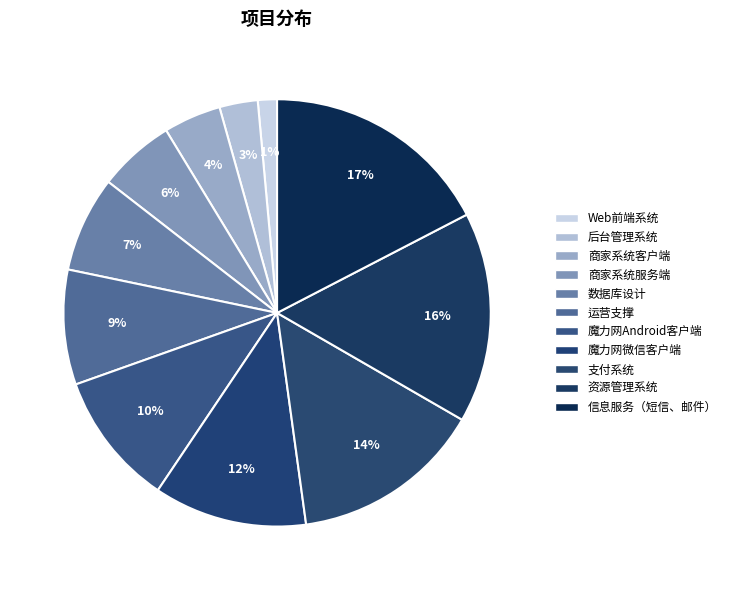

True or false: 运营支撑 accounts for 9% of the total.

True